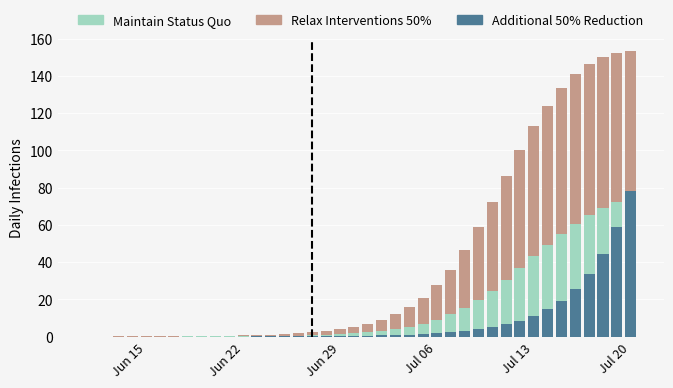

Which series changed the most between 20 and 22?

Relax Interventions 50%